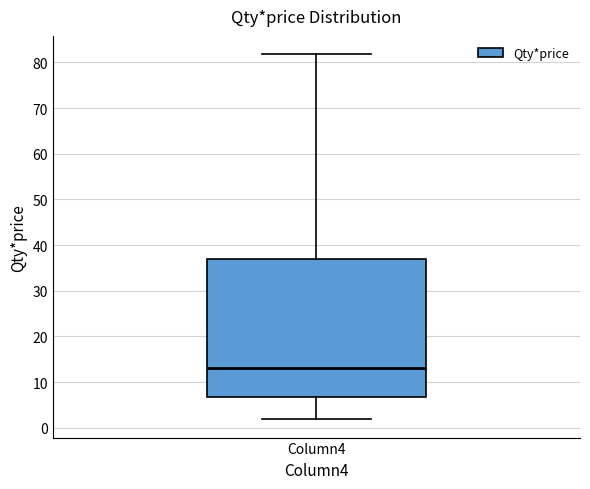

Read this box plot against the y-axis: the position of the median line, the range covered by the box, and the ends of both whiskers. The values are not printed on the chart, so give them approximately, as read against the axis.

median 13, box 7 to 37, whiskers 2 to 82